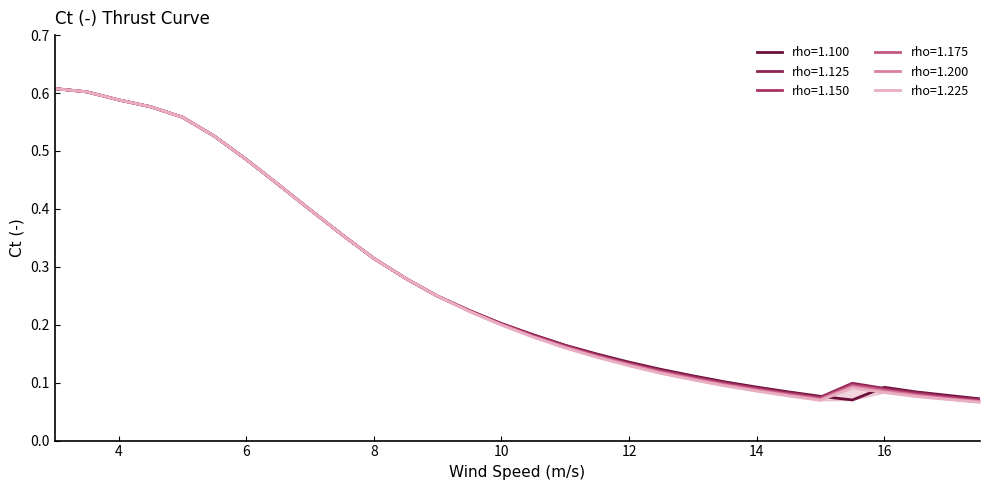

What is the difference between the second highest and minimum values in the rho=1.100 series?

0.5